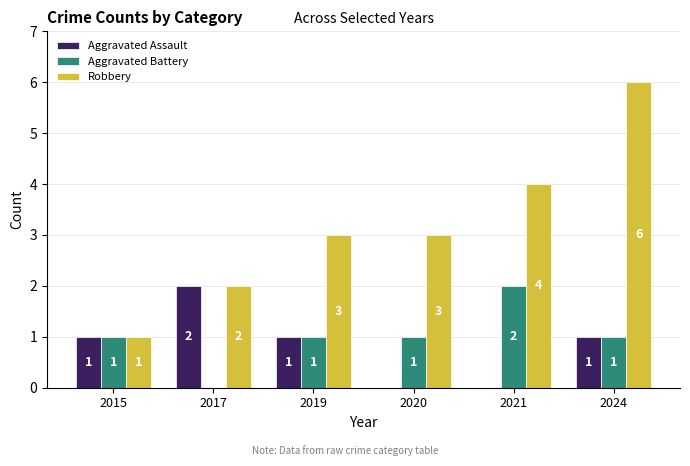

What is the greatest value displayed?

6